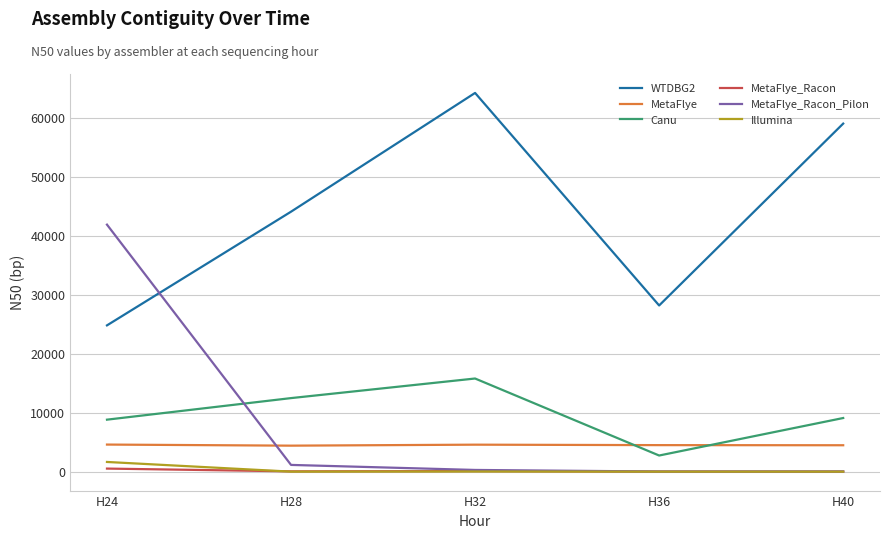

At which category does WTDBG2 reach its first local valley?

H36